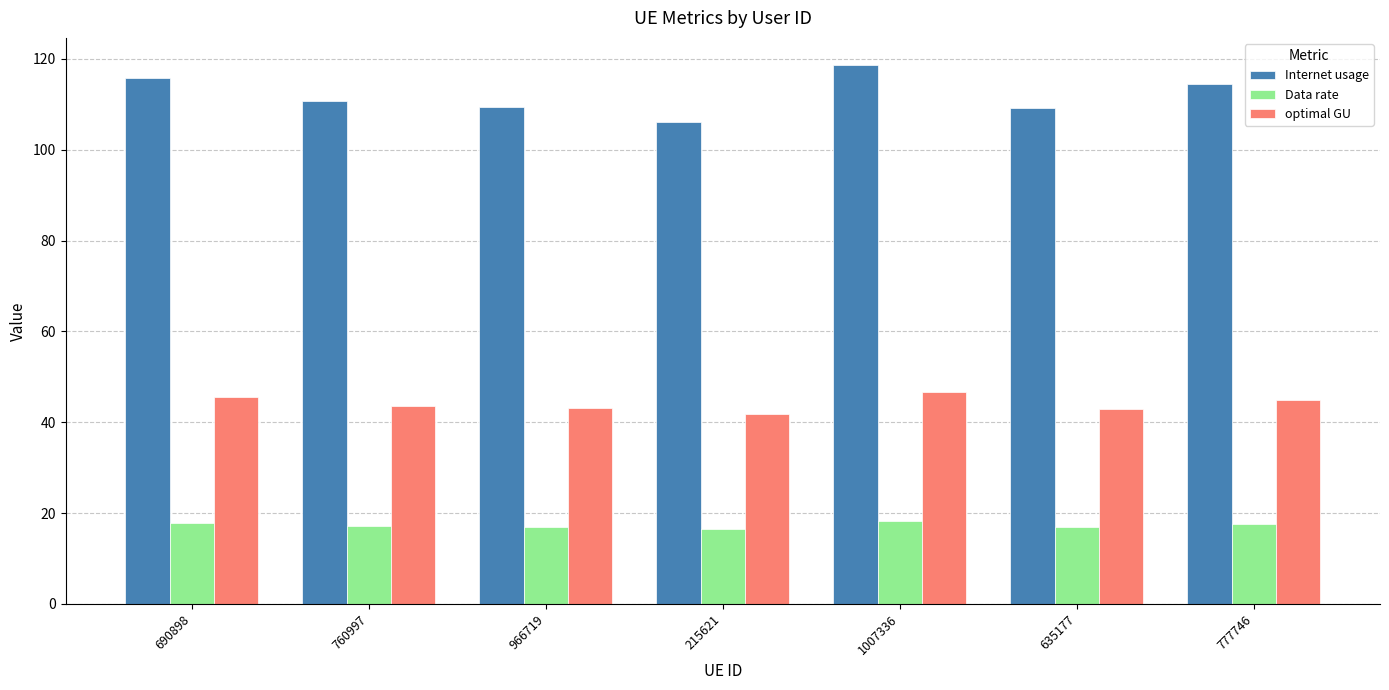

What is the label of the 1st bar from the left?

690898